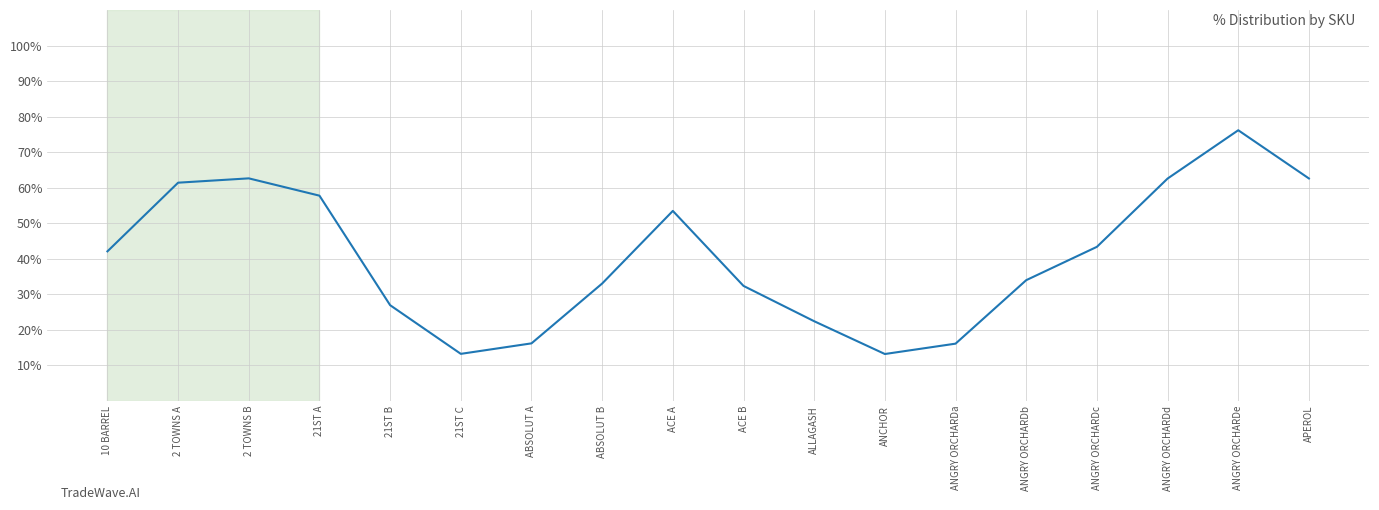

What is the sum of all values?

729.6